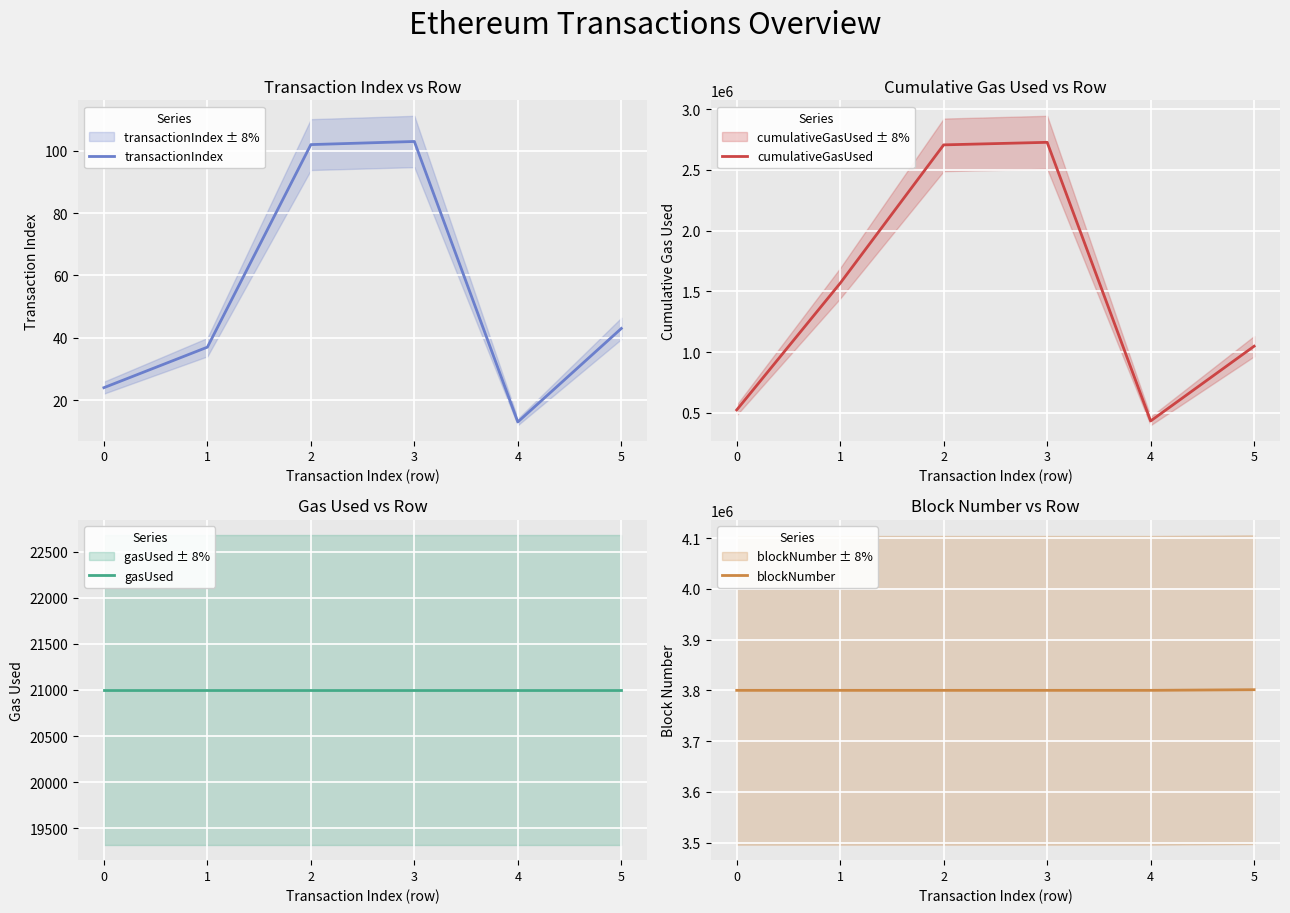

Where is the first local maximum for cumulativeGasUsed?

3